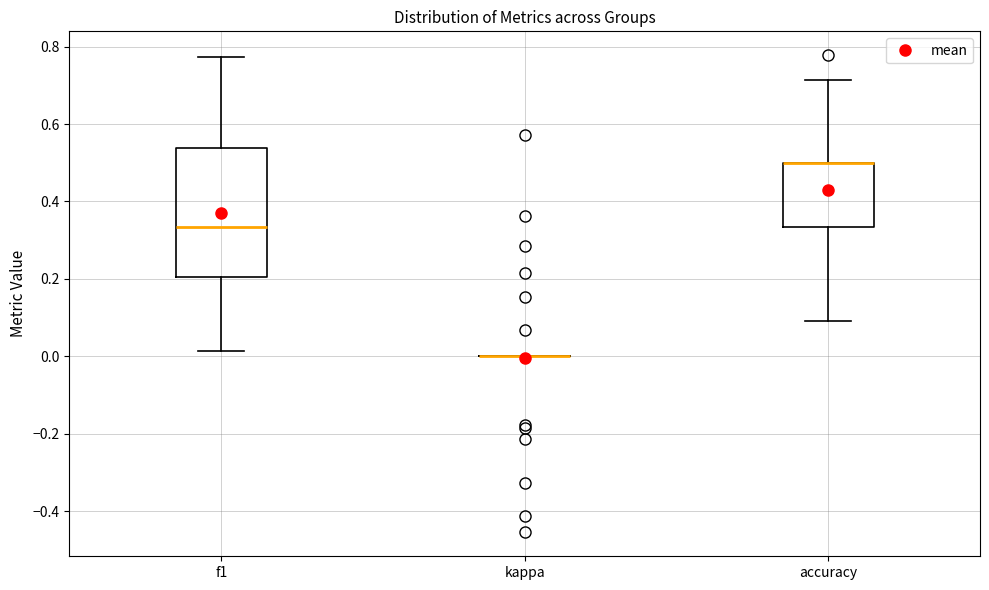

Reading left to right, read every box against the y-axis: the position of its median line, the range the box covers, and the ends of its whiskers. The values are not printed on the chart, so give them approximately, as read against the axis.

f1: median 0.34, box 0.20 to 0.54, whiskers 0.02 to 0.78
kappa: box collapsed to a line at 0.00, whiskers 0.00 to 0.00
accuracy: median 0.50 (drawn on the box's upper edge), box 0.34 to 0.50, whiskers 0.10 to 0.72